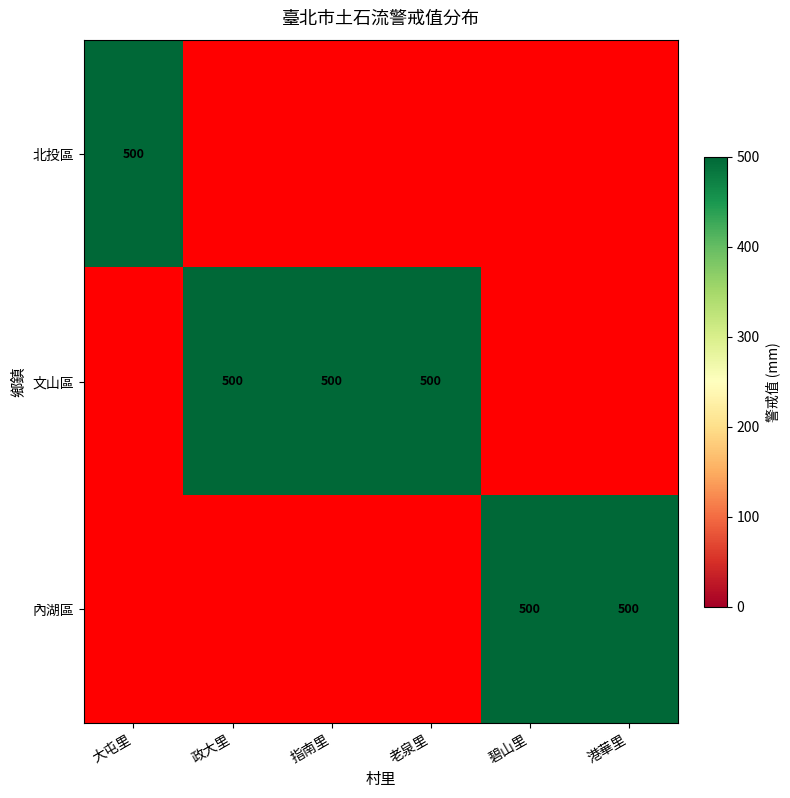

What is the maximum value for 文山區?

500